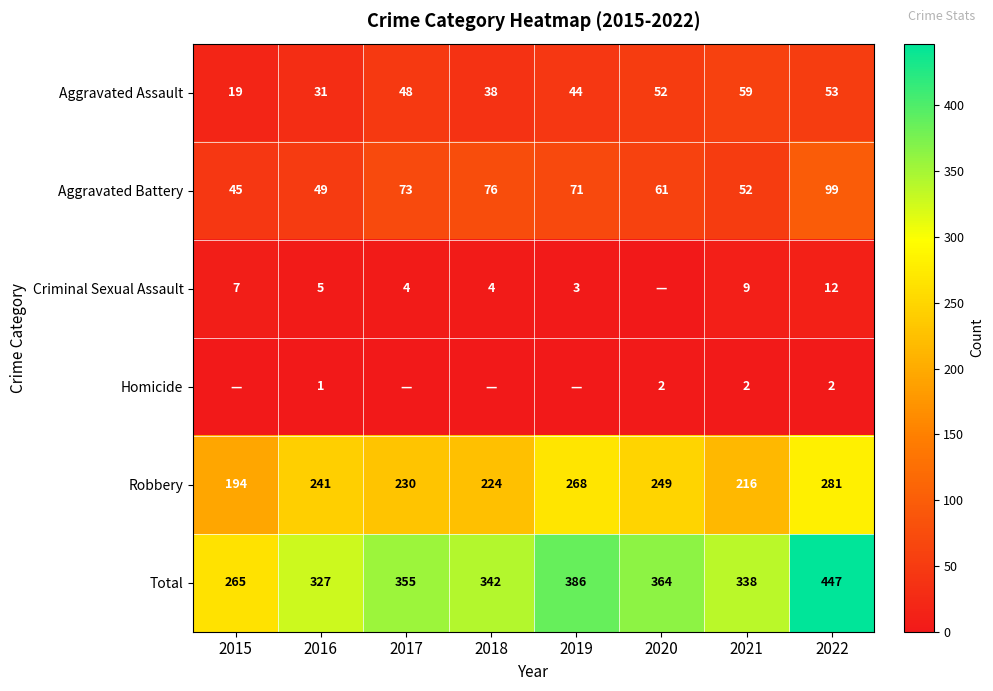

How many data points in Total are less than 355?

4